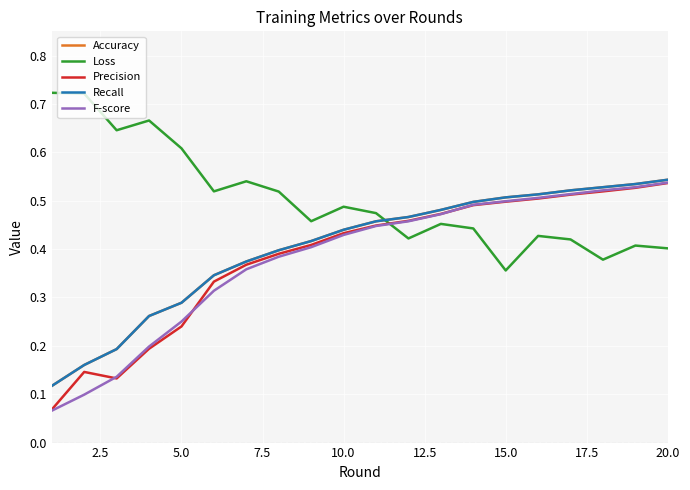

How many lines are shown in the chart?

5